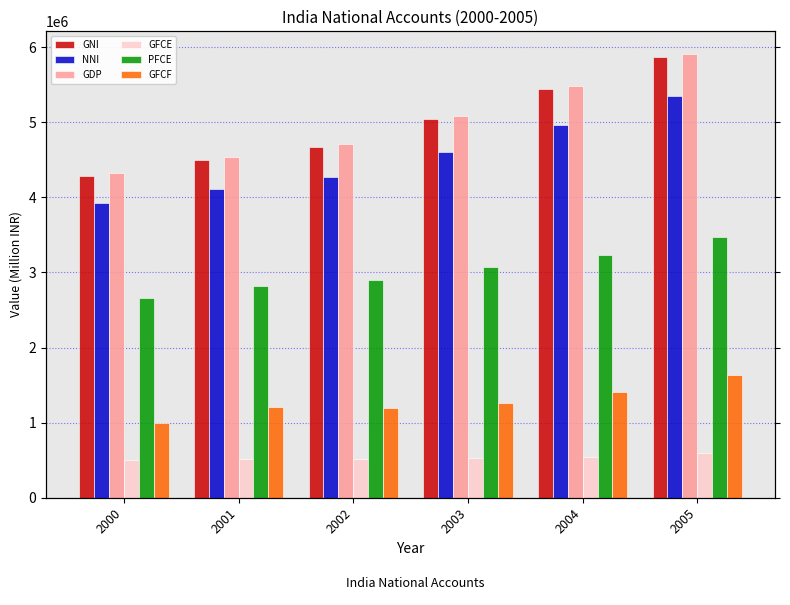

What is the total value across all series at 2001?

17687115.1